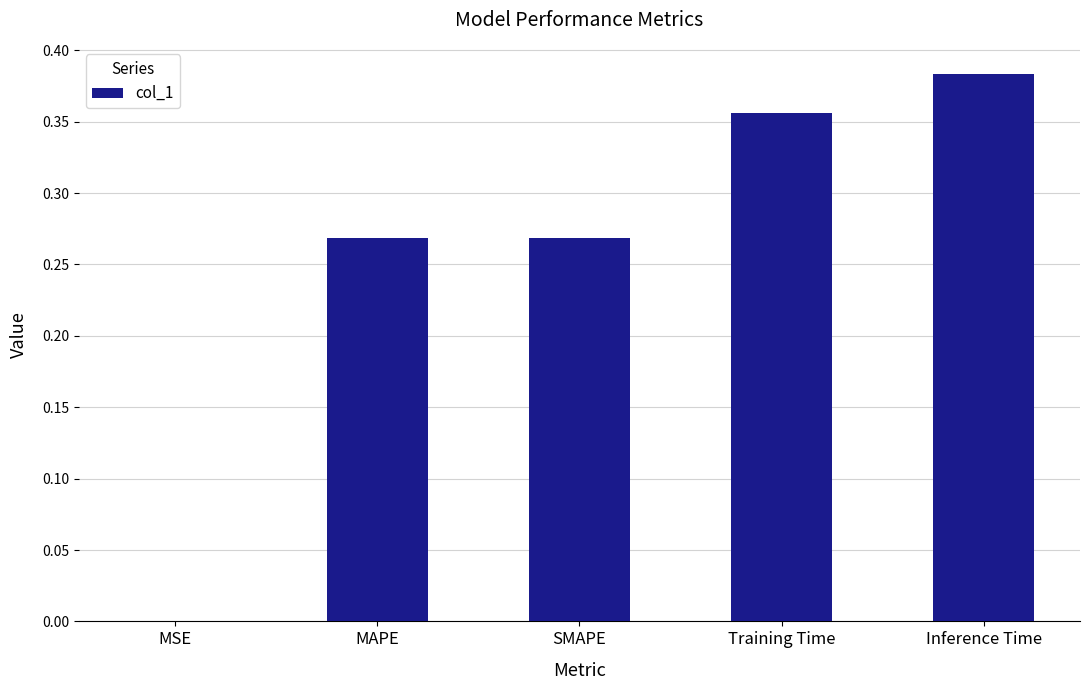

What is the sum of the values at MAPE and Training Time?

0.6